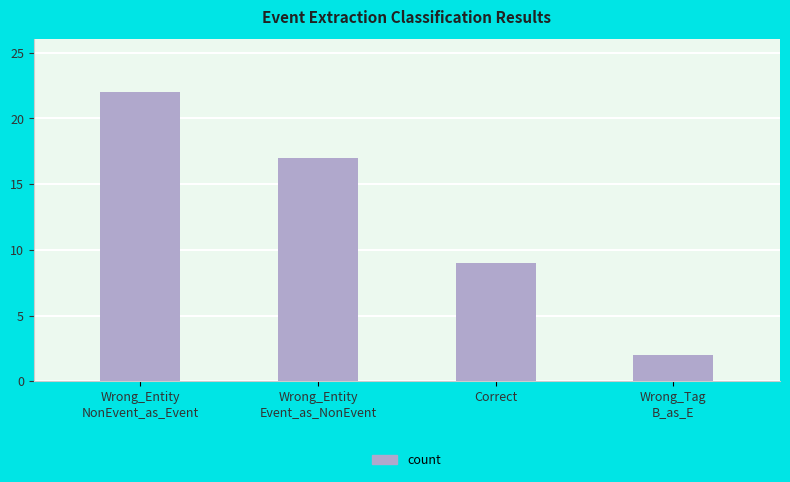

Which category has the lowest value across all series?

Wrong_Tag
B_as_E